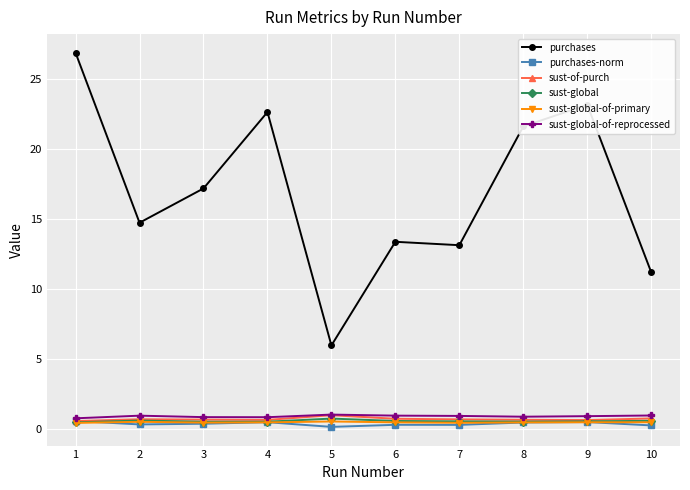

True or false: purchases and sust-of-purch cross at least once.

False